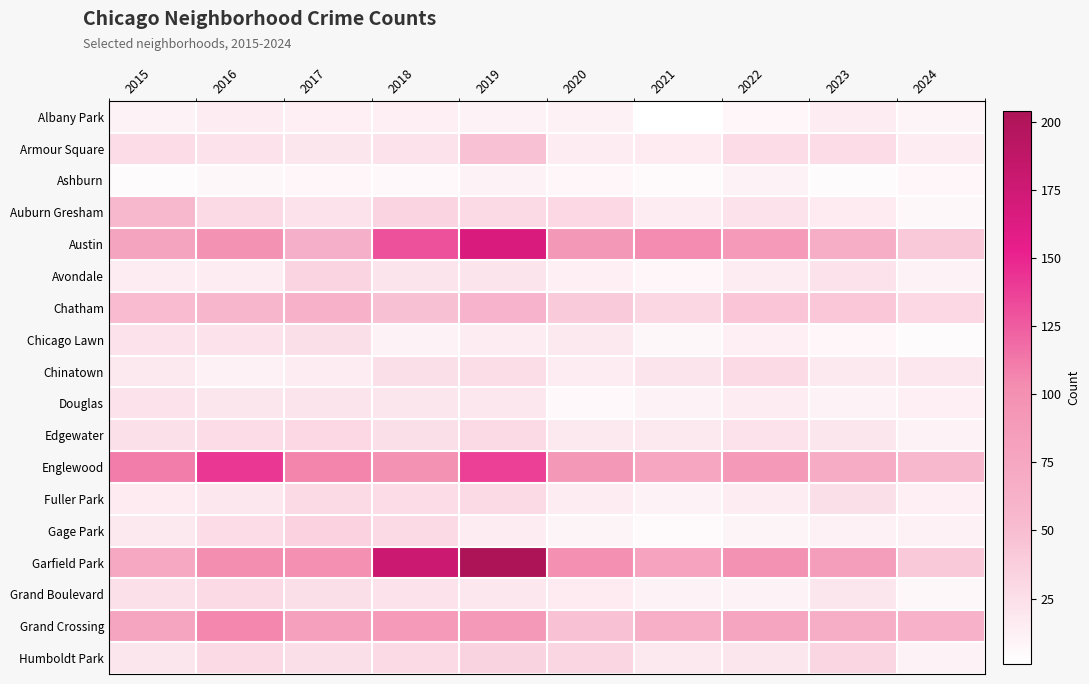

Rank the series at 2020 from lowest to highest value.

Douglas, Ashburn, Gage Park, Albany Park, Avondale, Chinatown, Fuller Park, Armour Square, Grand Boulevard, Chicago Lawn, Edgewater, Auburn Gresham, Humboldt Park, Chatham, Grand Crossing, Austin, Englewood, Garfield Park